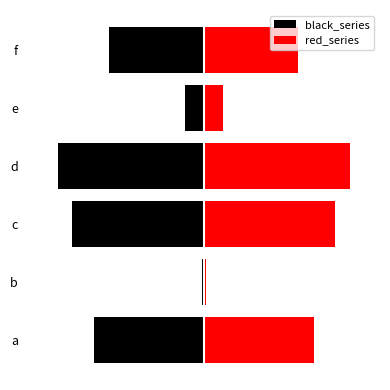

List the series in order of their peak value, highest first.

red_series, black_series